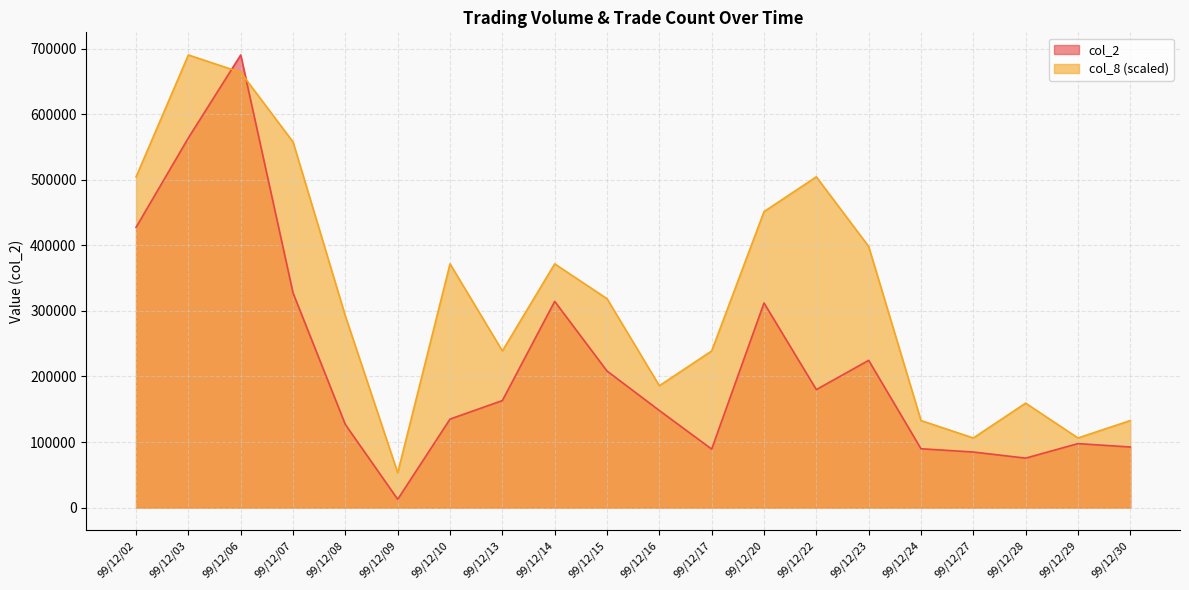

In col_8, how many points are higher than both neighbors (excluding endpoints)?

5